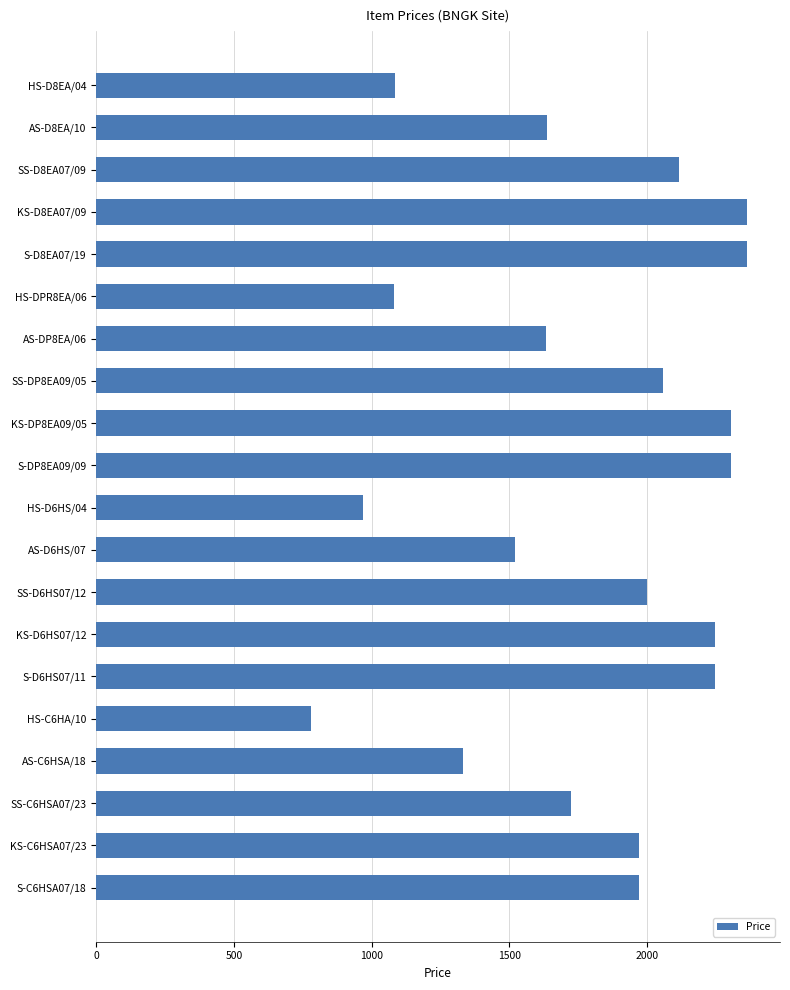

Are the bars grouped side by side (vs. stacked)?

No